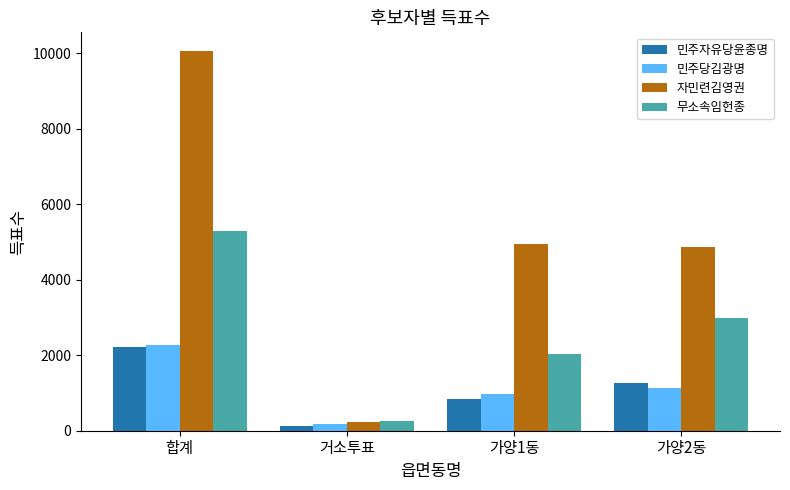

Count the 무소속임헌종 values in the range 2045 to 5287.

3